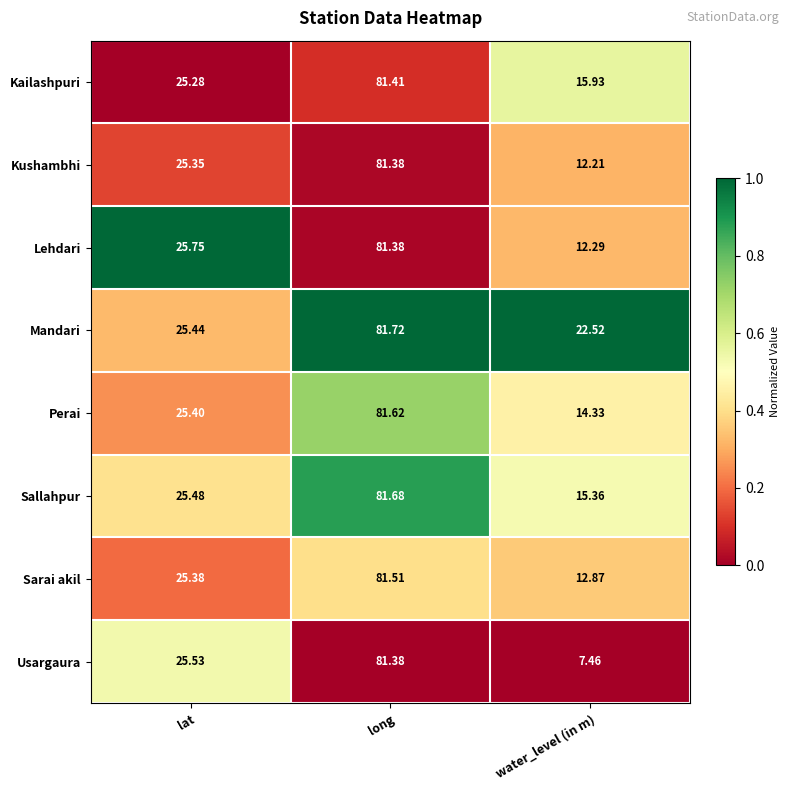

Which series has the widest spread of values?

Usargaura